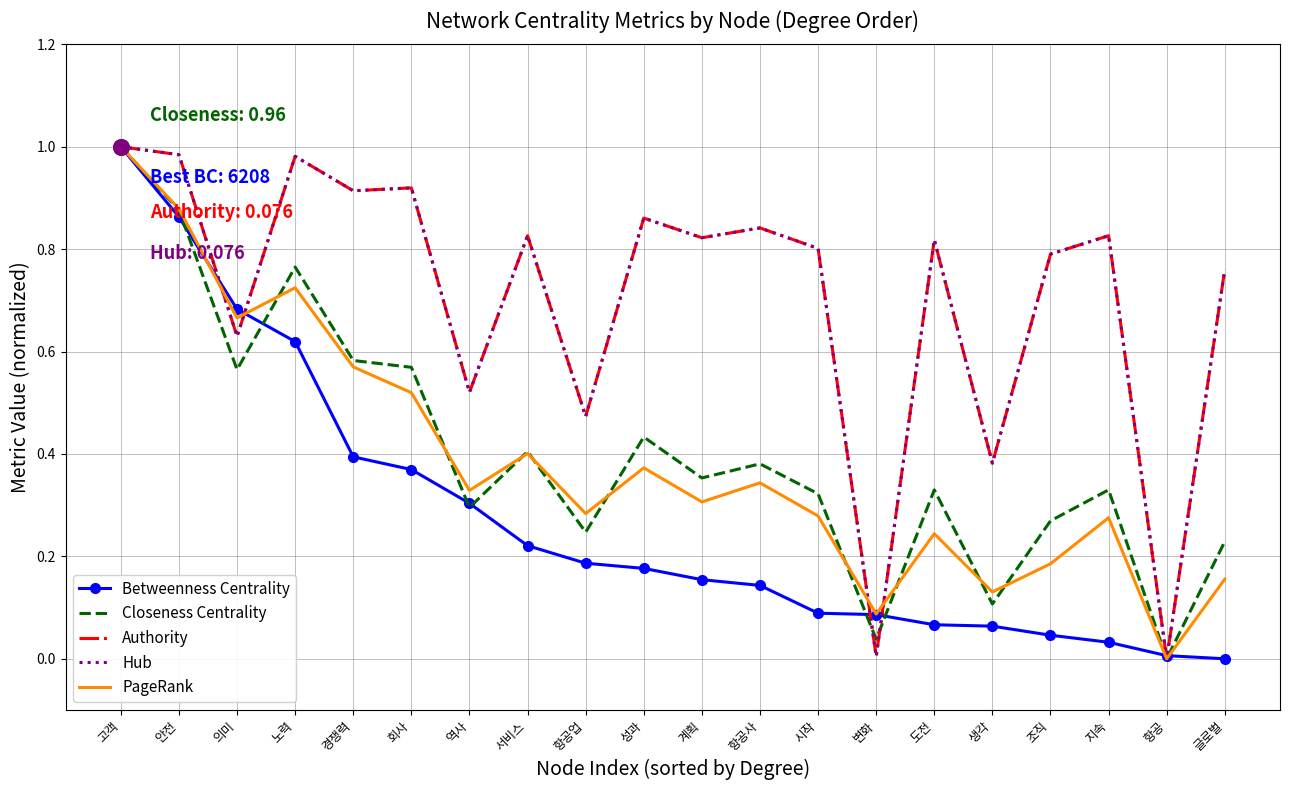

Which series changed the most between 안전 and 회사?

Betweenness Centrality